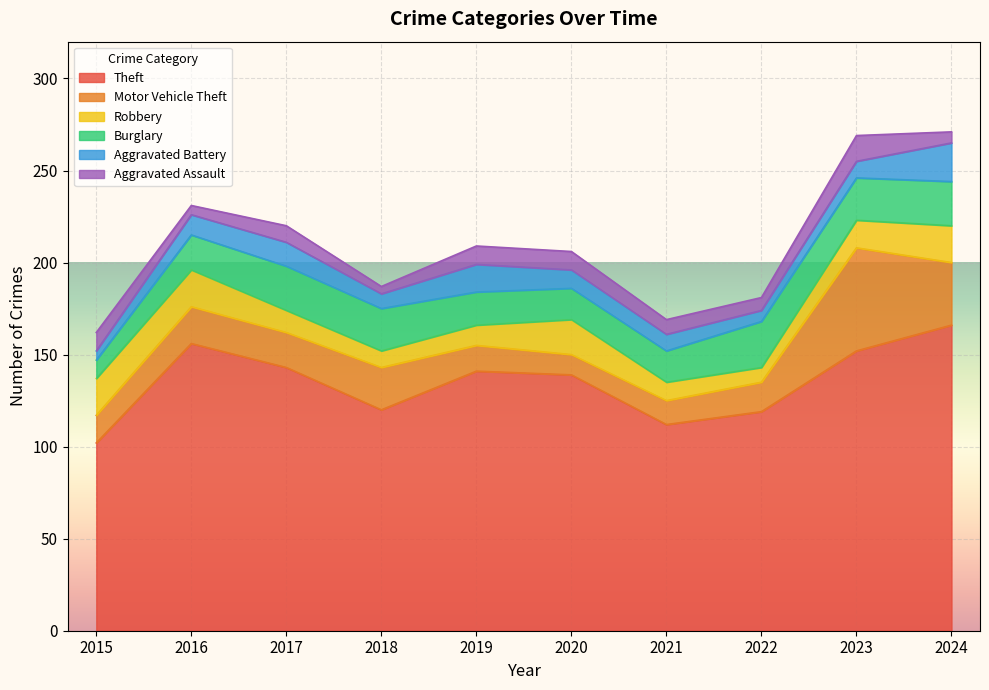

How many lines are shown in the chart?

6